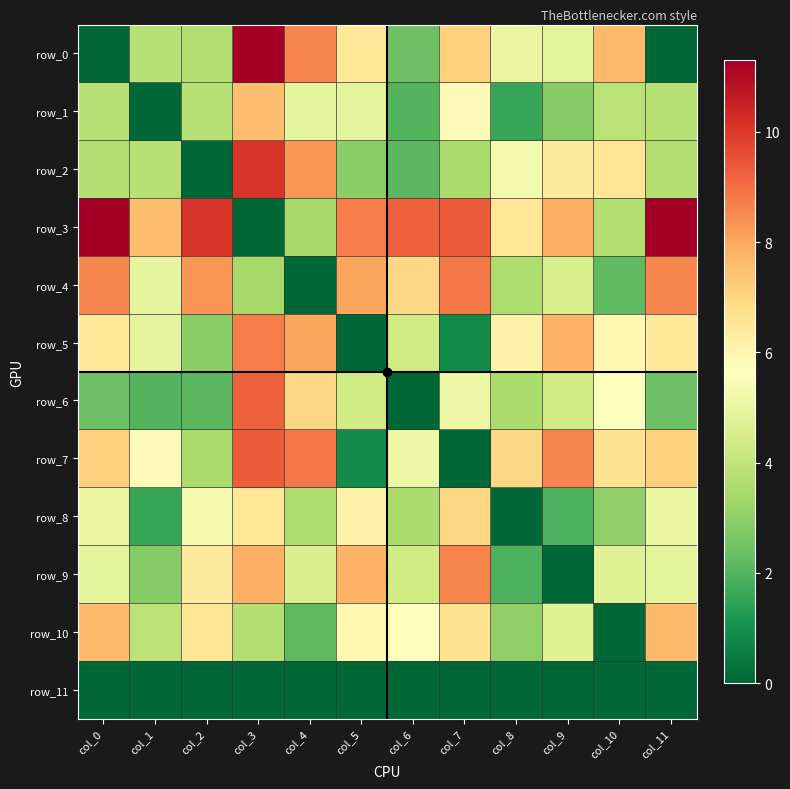

Which series has the largest total across all categories?

row_3